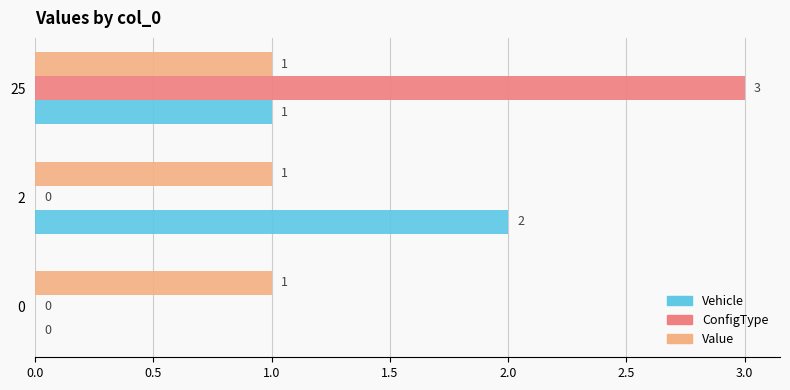

At which category is the sum across all series the highest?

25